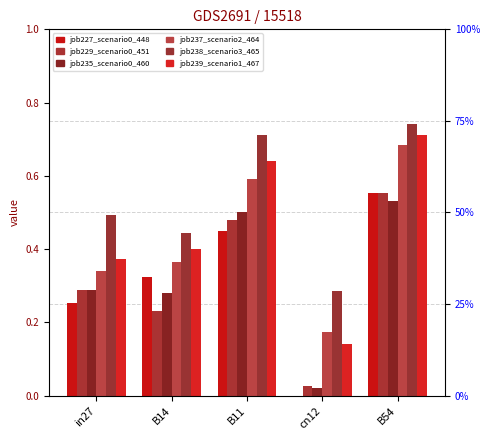

Which has a higher value, in27 or B54?

B54